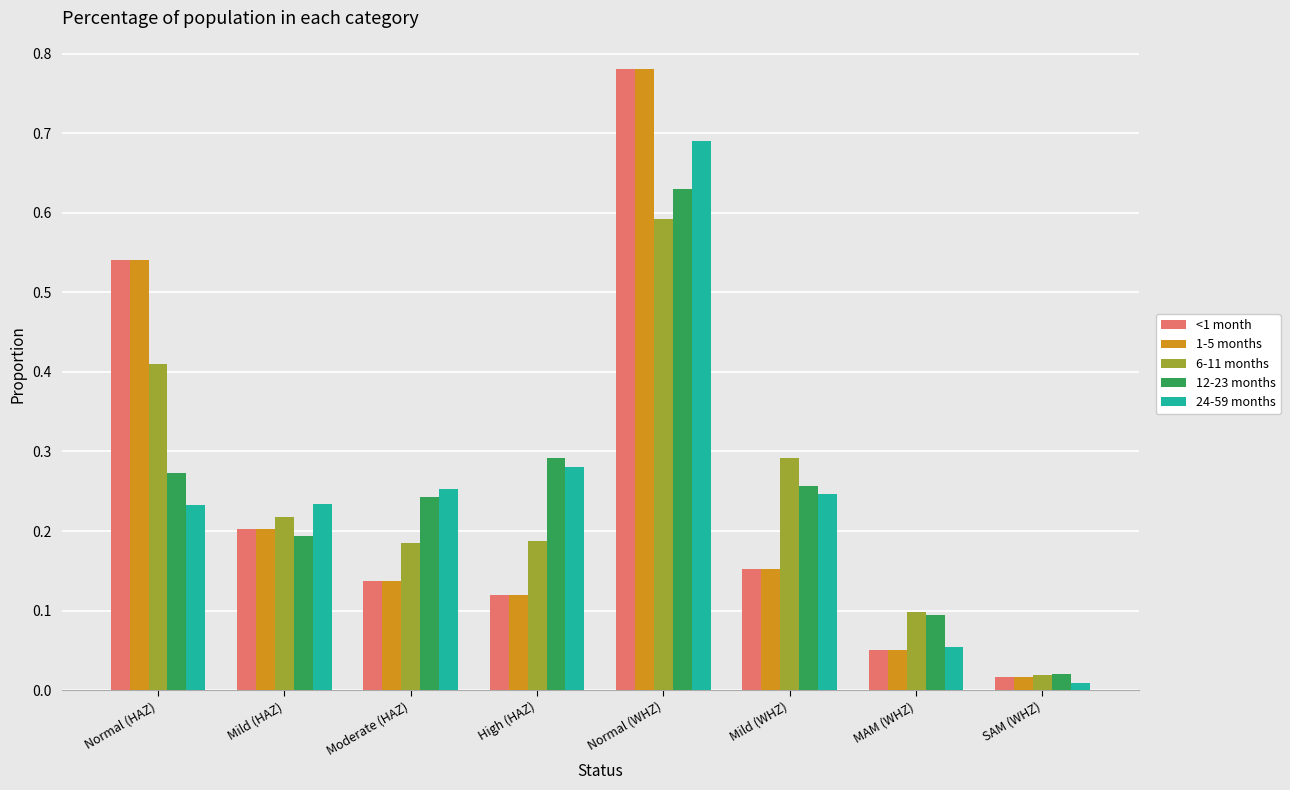

The 1-5 months series shows 0.2 at Mild (WHZ). True or false?

True